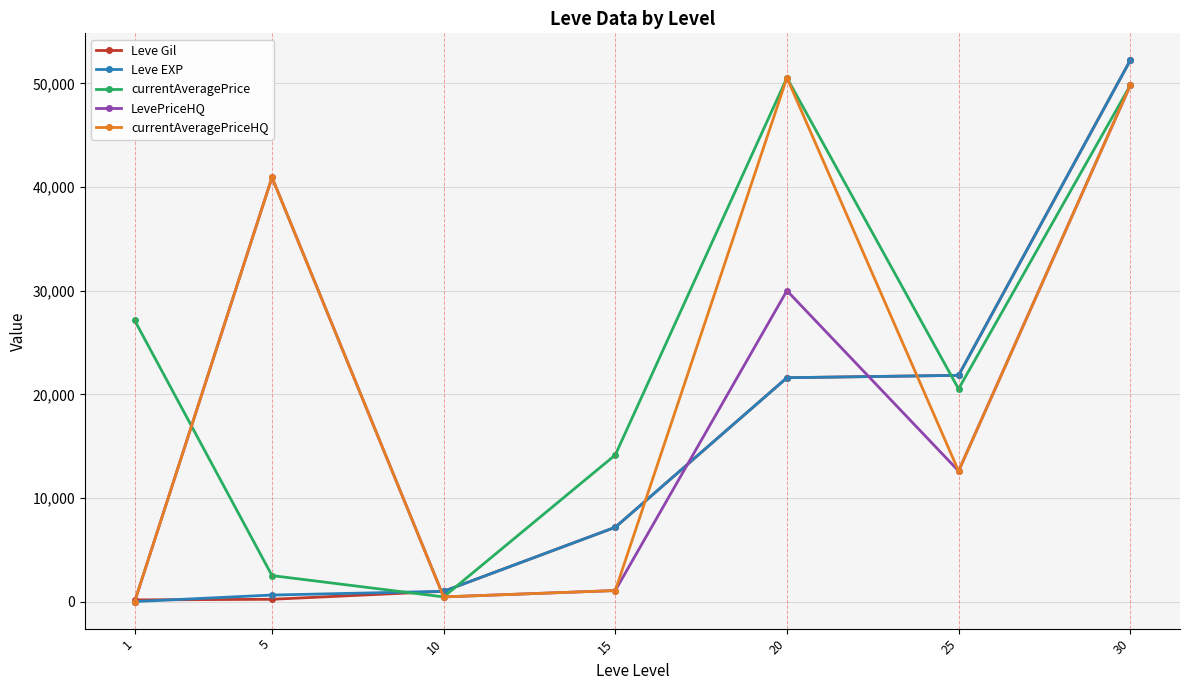

What is the difference between the highest and lowest values at 15?

13085